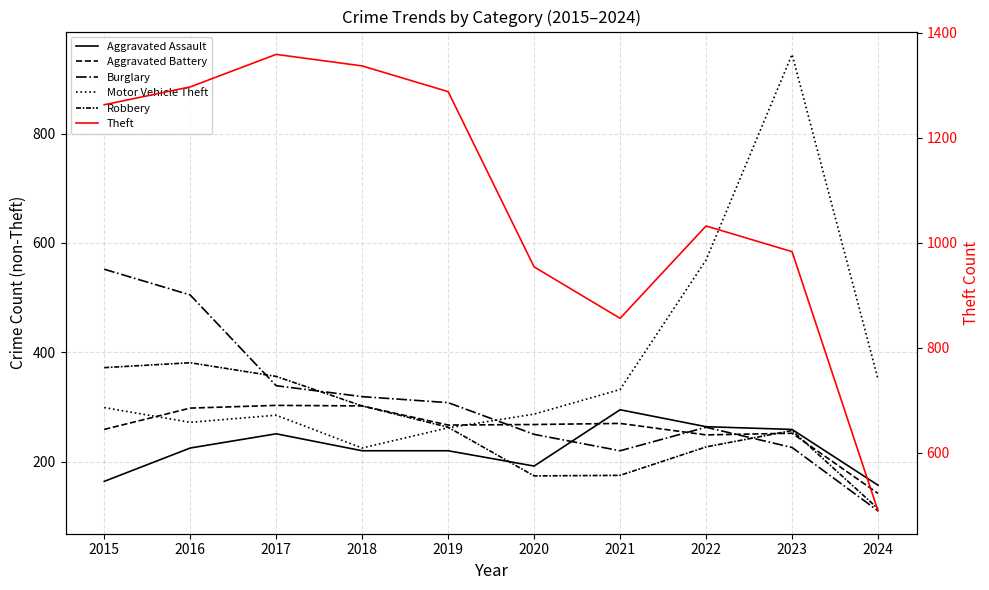

Reading right to left, transcribe all the data shown in this chart.

Aggravated Assault: 2024=157	2023=259	2022=264	2021=295	2020=192	2019=220	2018=220	2017=251	2016=225	2015=164
Aggravated Battery: 2024=142	2023=252	2022=249	2021=270	2020=268	2019=267	2018=302	2017=303	2016=298	2015=259
Burglary: 2024=110	2023=226	2022=263	2021=220	2020=250	2019=308	2018=319	2017=339	2016=505	2015=552
Motor Vehicle Theft: 2024=351	2023=945	2022=569	2021=332	2020=287	2019=262	2018=225	2017=285	2016=272	2015=299
Robbery: 2024=114	2023=257	2022=227	2021=175	2020=174	2019=263	2018=302	2017=356	2016=381	2015=372
Theft: 2024=489	2023=983	2022=1032	2021=856	2020=954	2019=1288	2018=1337	2017=1359	2016=1297	2015=1263